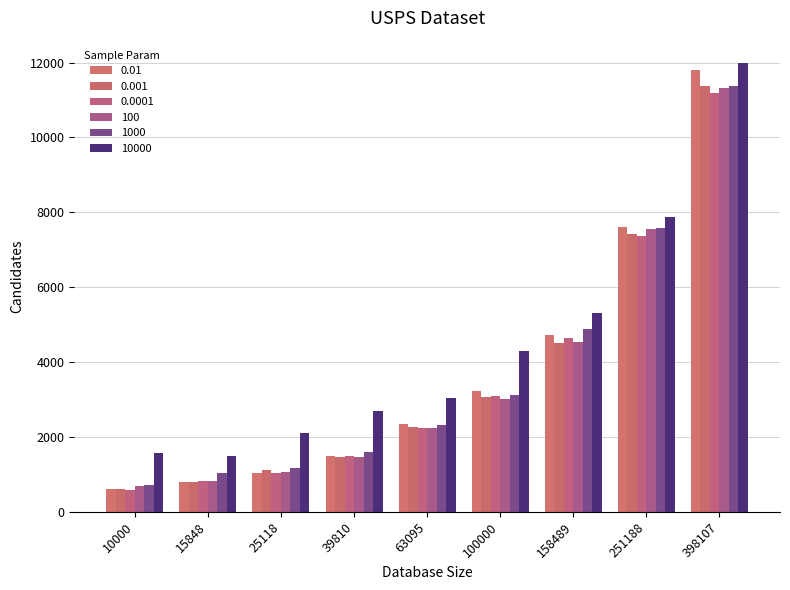

Reading left to right, extract all data points from this chart.

0.01: 607	794	1050	1503	2356	3222	4734	7606	11801
0.001: 618	789	1130	1477	2253	3062	4497	7420	11371
0.0001: 595	824	1045	1489	2246	3086	4638	7374	11198
100: 679	823	1051	1460	2245	3022	4531	7561	11322
1000: 725	1039	1160	1593	2324	3132	4897	7593	11370
10000: 1565	1495	2111	2690	3040	4291	5318	7888	11987